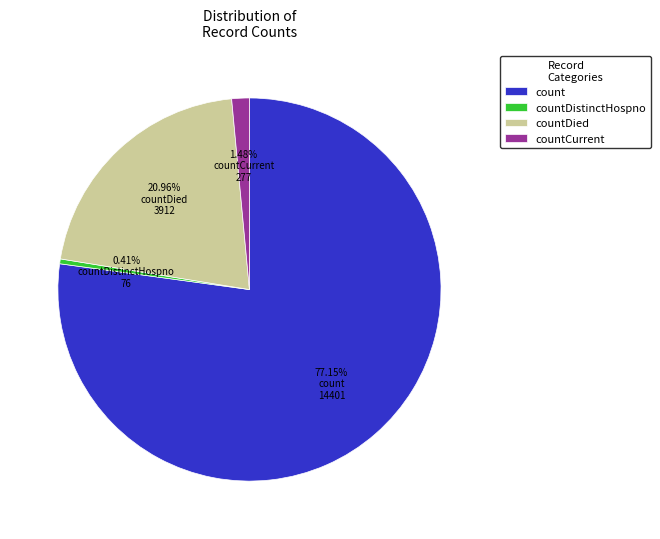

Between count and countCurrent, which is larger?

count